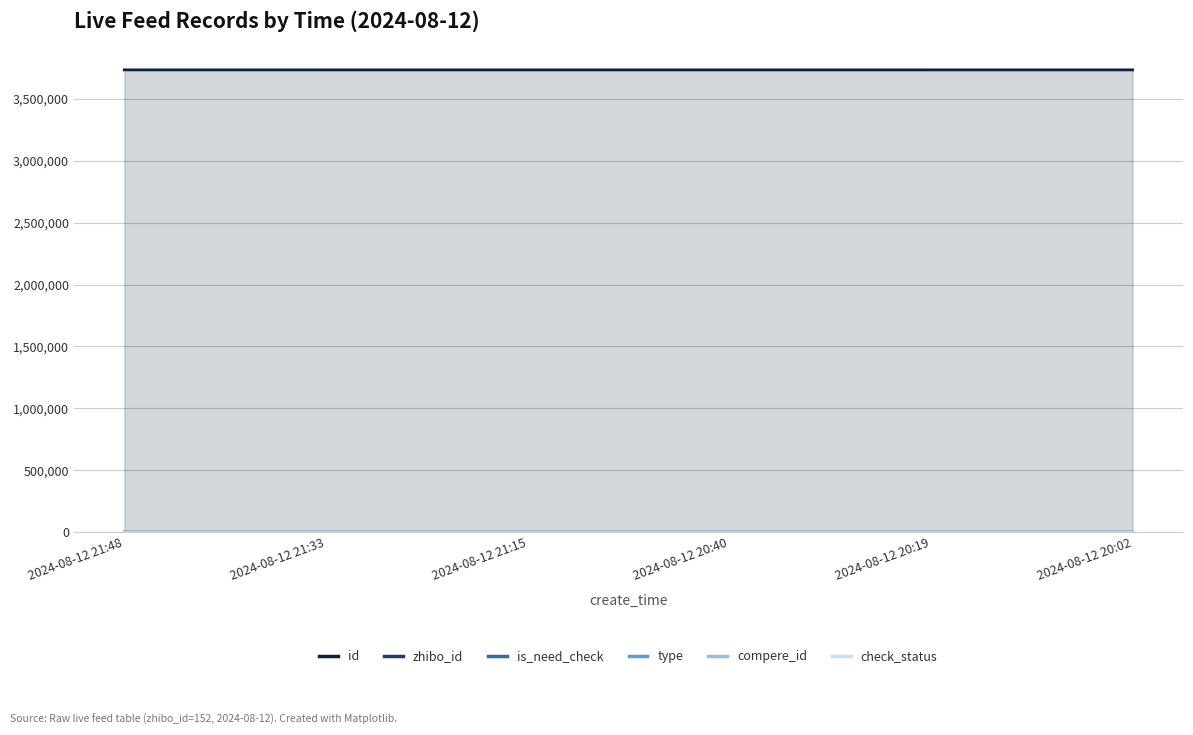

What is the label of the 5th point from the right?

2024-08-12 21:33